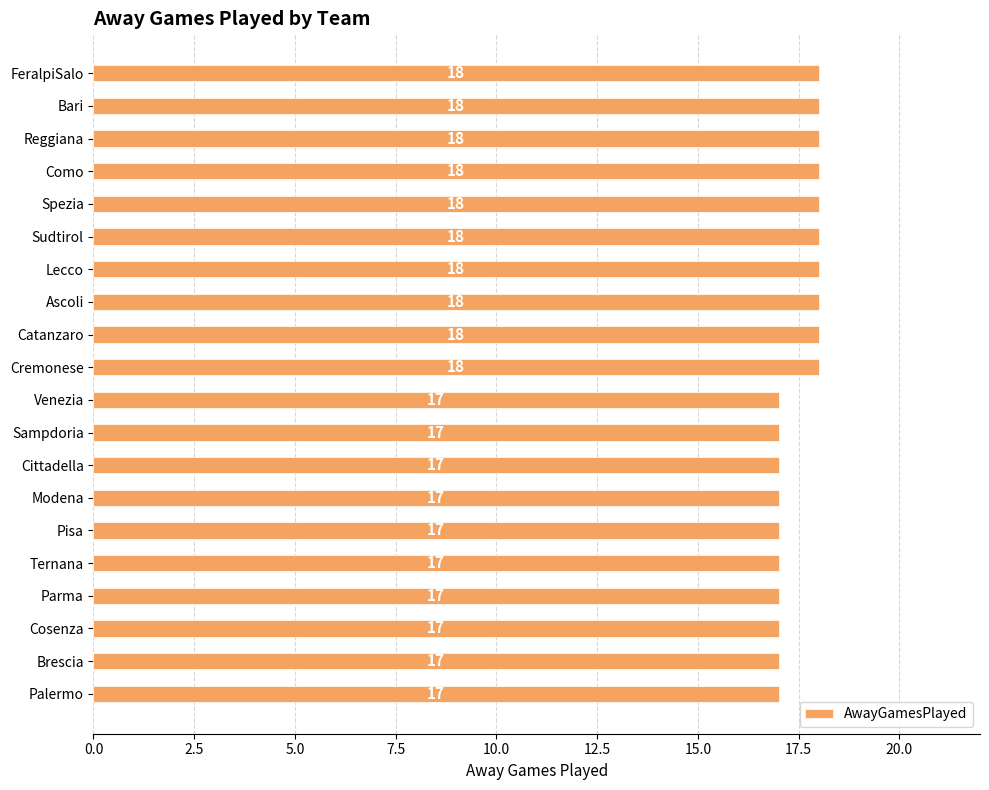

Count the values in the range 17 to 18.

20